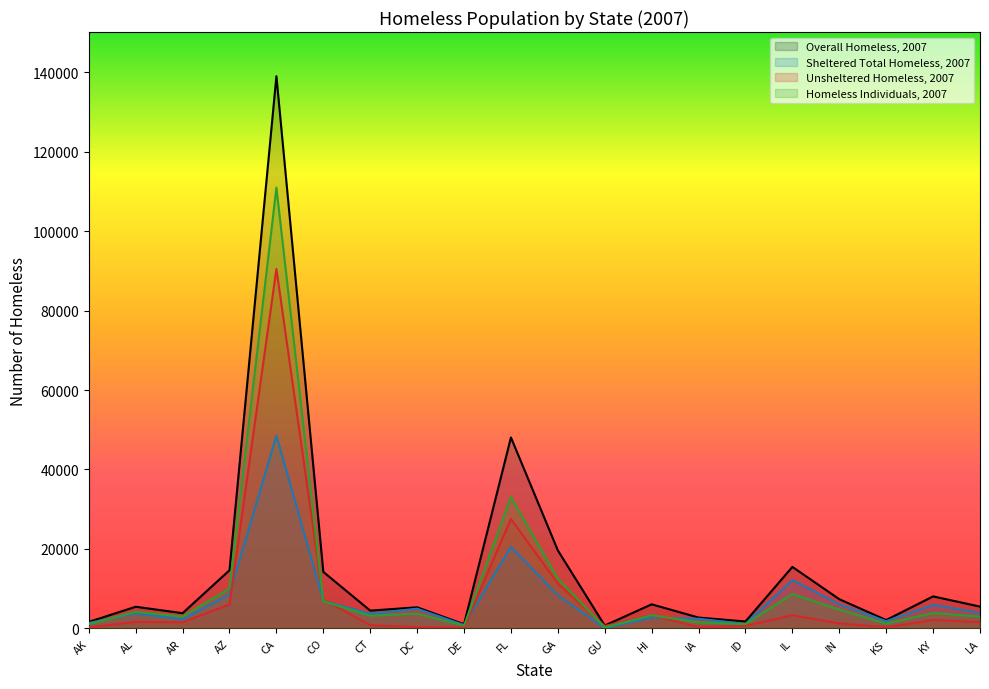

The value of Overall Homeless, 2007 at AZ is 14646. True or false?

True